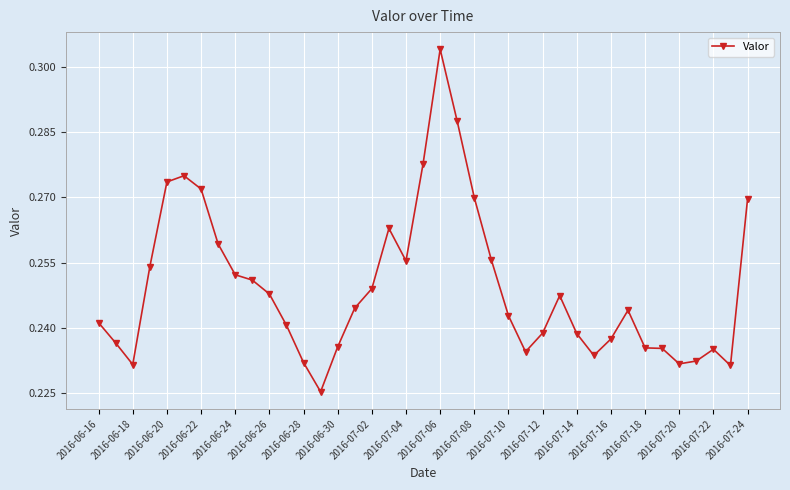

What is the sum of all values?

9.7